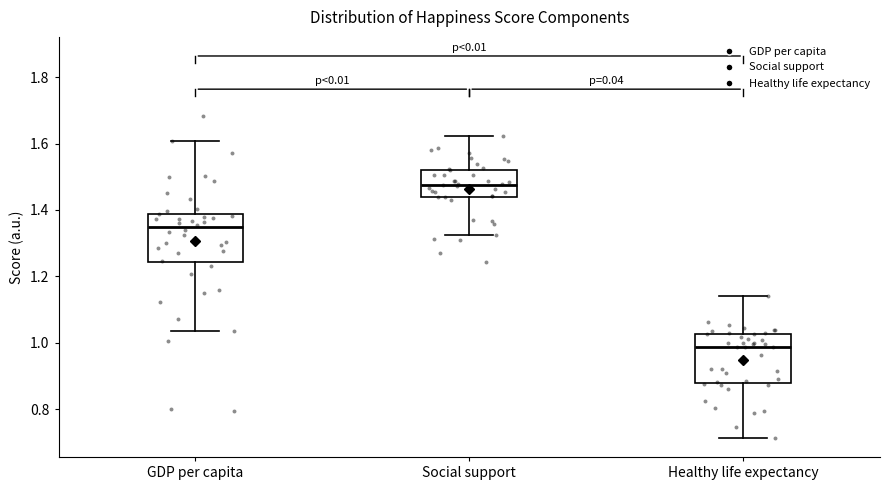

Where does the upper whisker of the box for Social support end on the y-axis? The values are not printed on the chart, so give them approximately, as read against the axis.

1.62